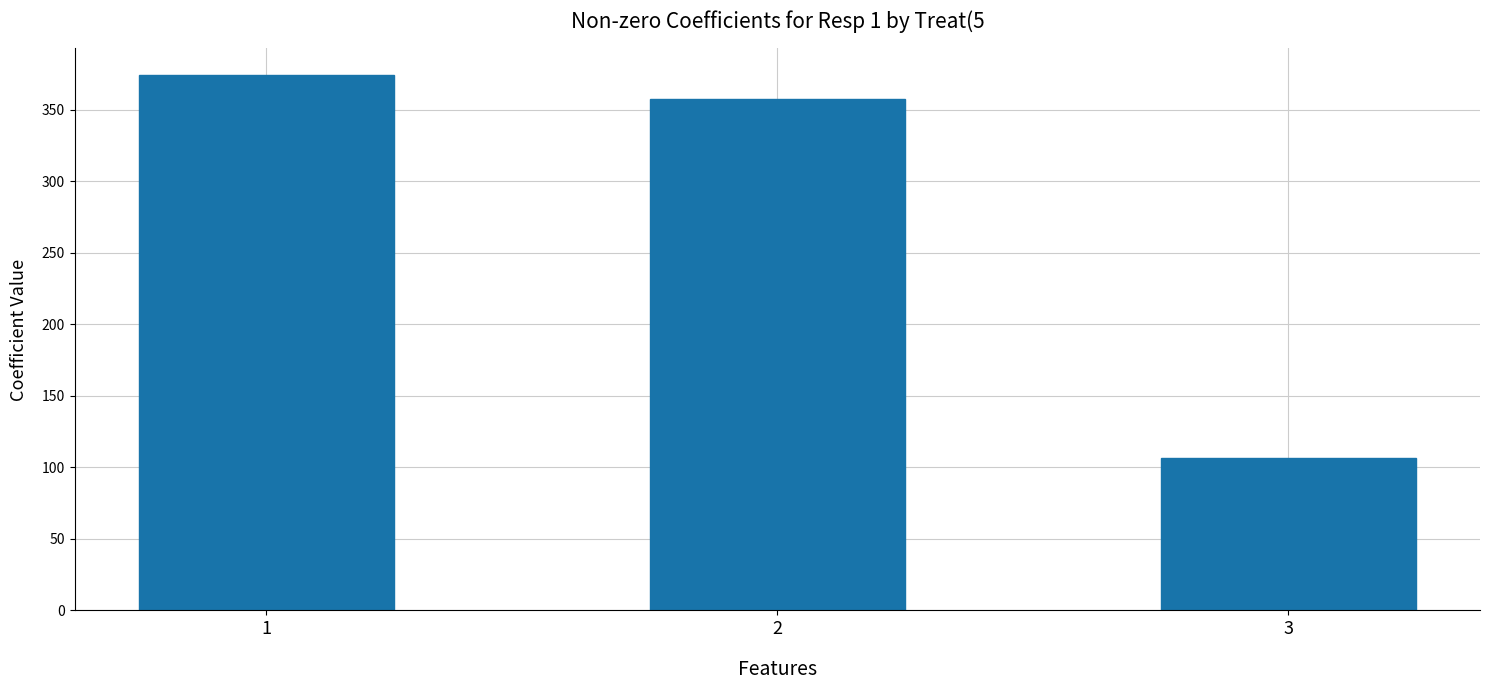

How many bars are there in total?

3